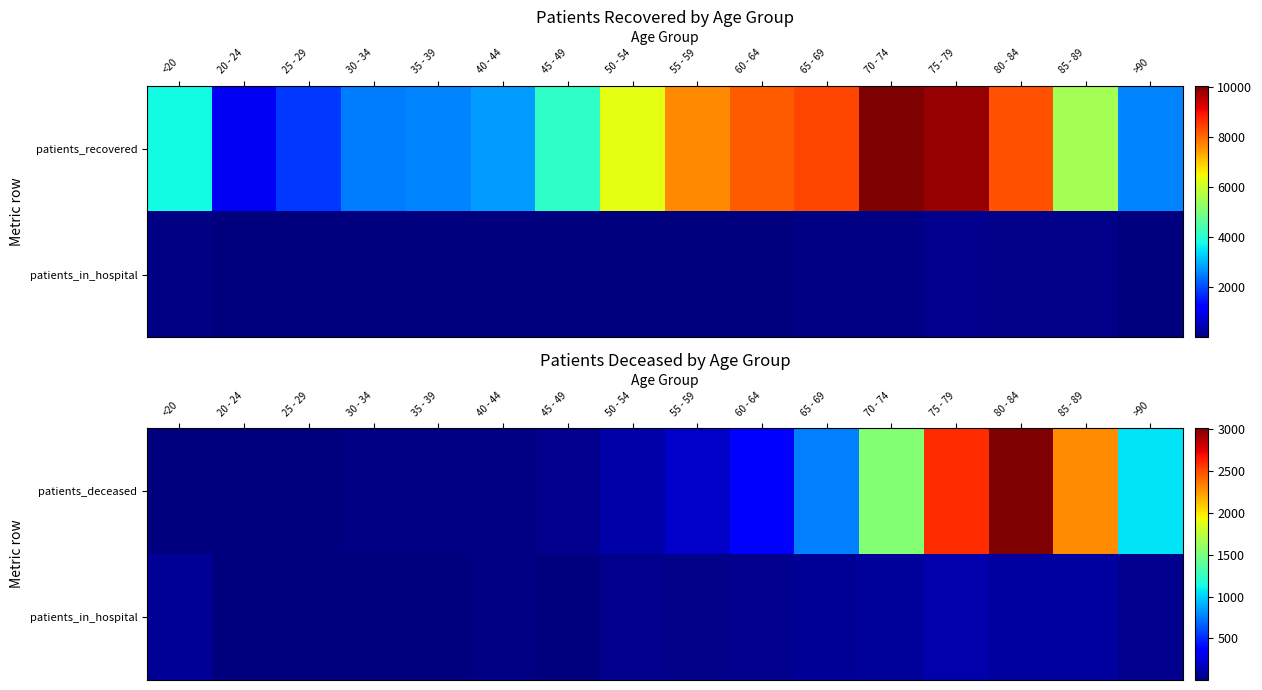

The value of patients_in_hospital at <20 is 27. True or false?

False